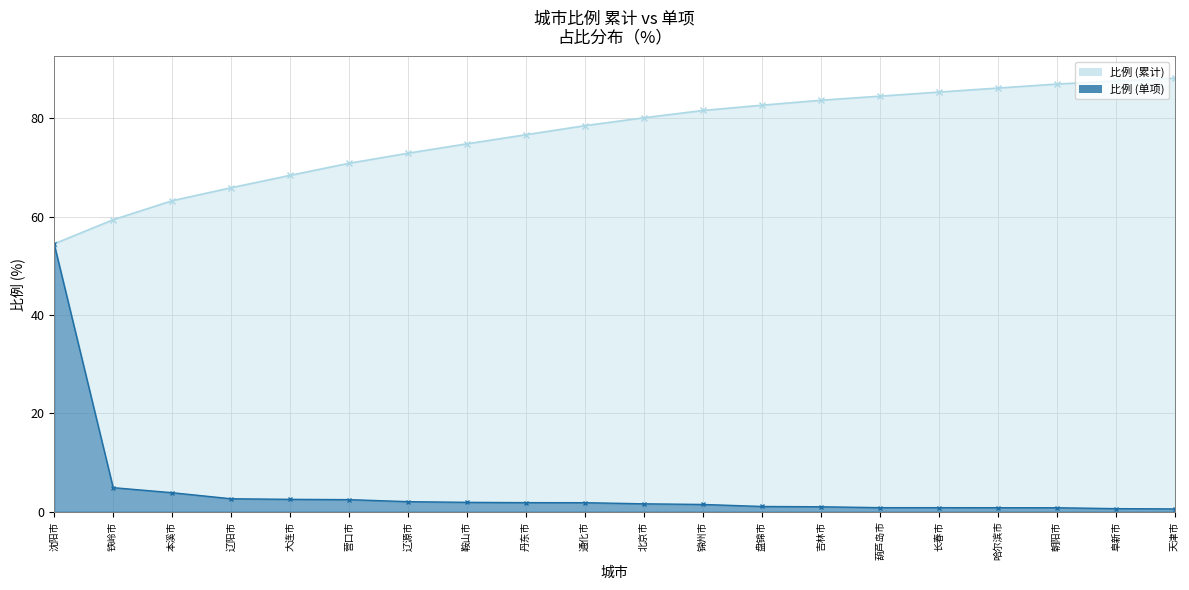

List the series in order of their peak value, lowest first.

比例 (单项), 比例 (累计)